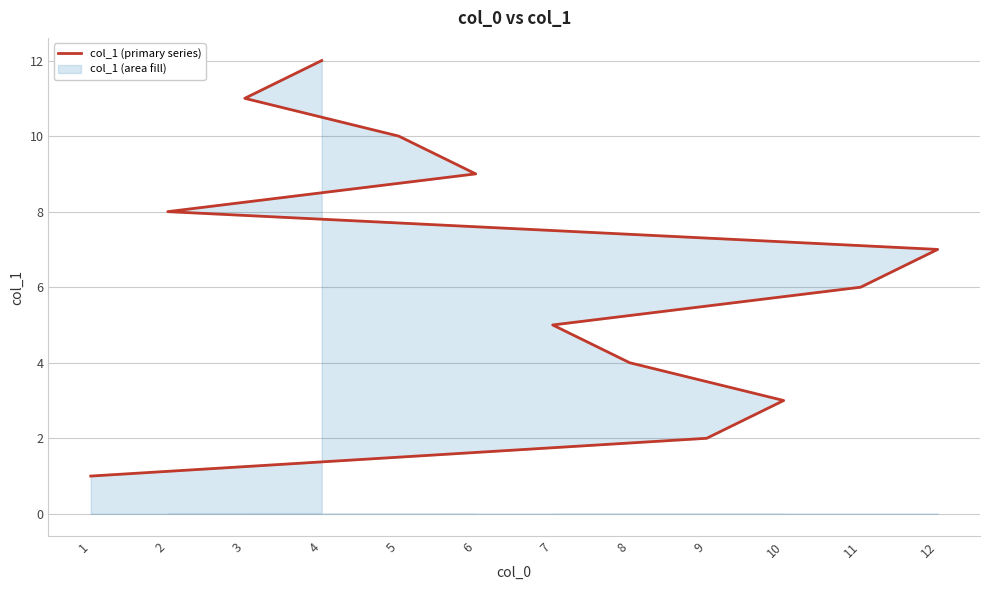

What is the label of the 4th point from the right?

6